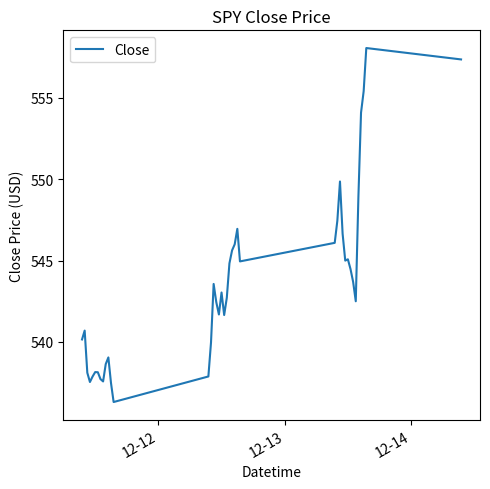

What is the greatest value displayed?

558.1